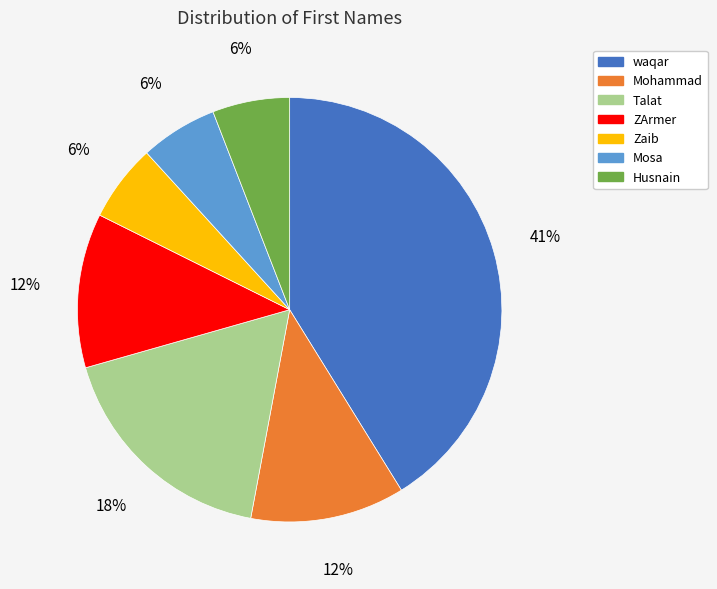

Which category has the biggest portion of the pie?

waqar